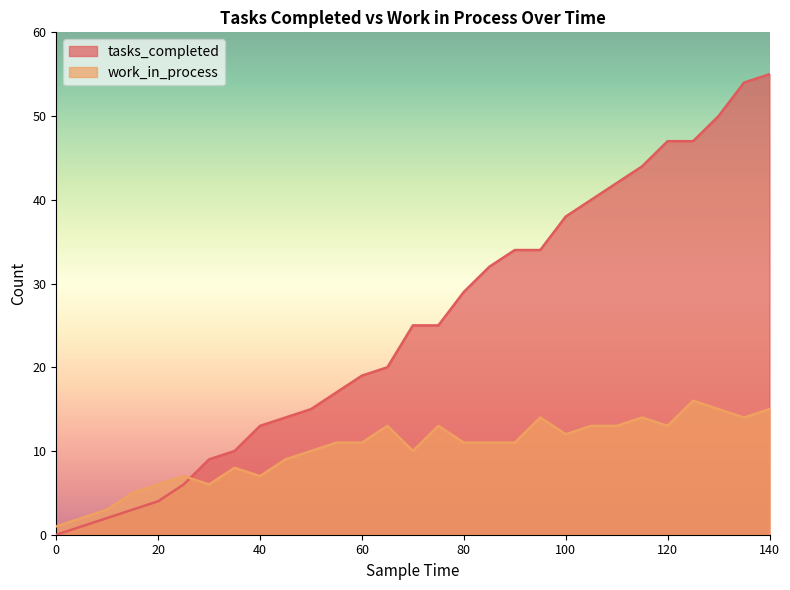

True or false: tasks_completed and work_in_process intersect in this chart.

True